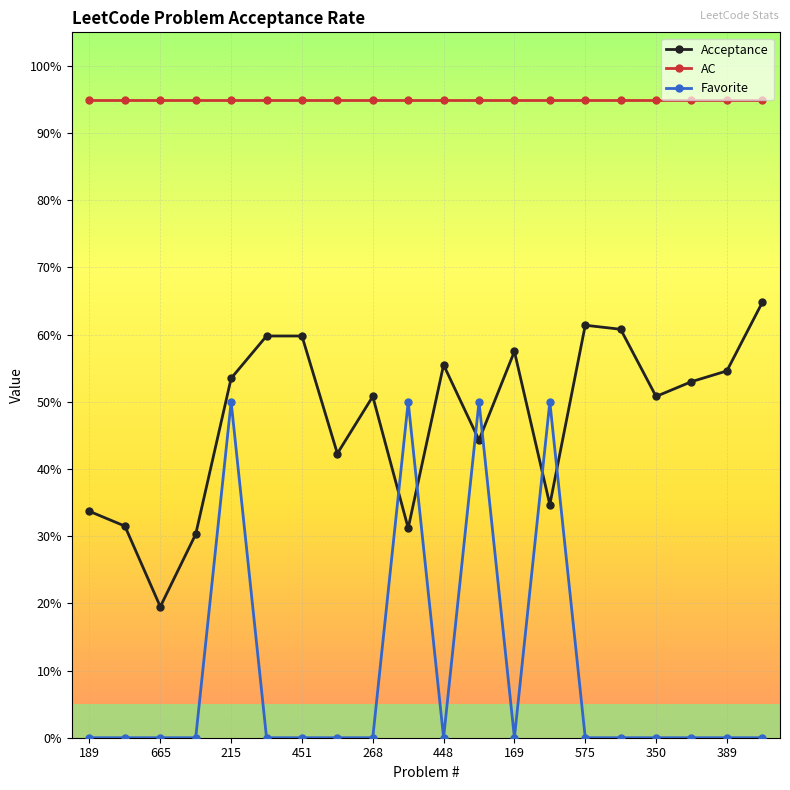

What are all the series names shown in the legend?

Acceptance, AC, Favorite